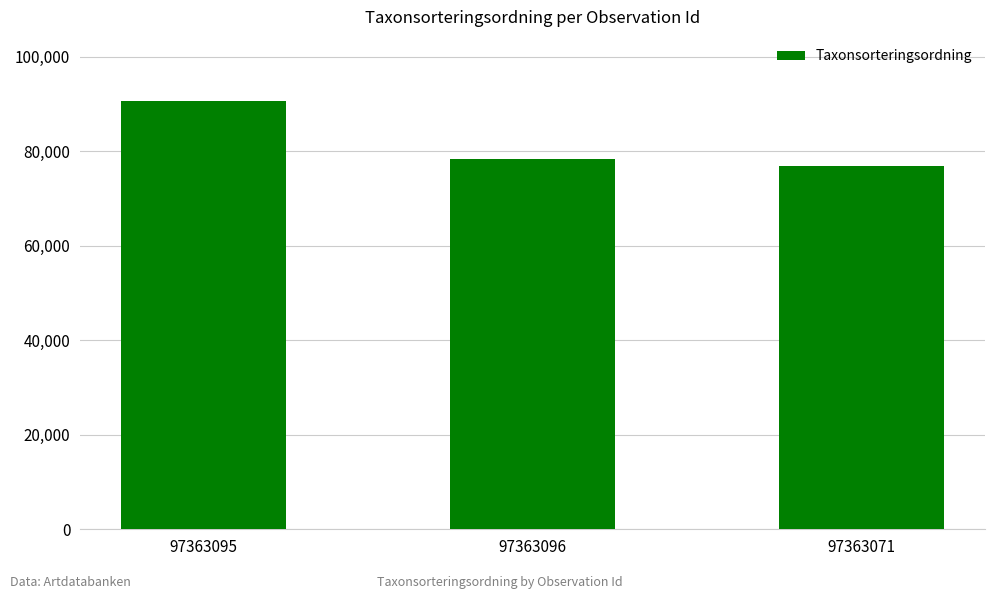

Between 97363071 and 97363095, which is larger?

97363095